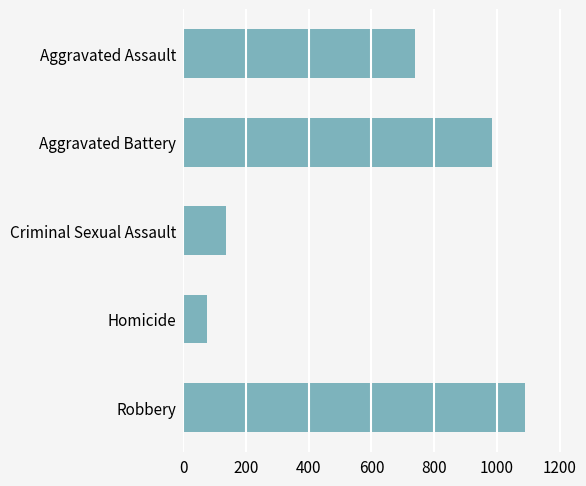

Does the chart contain stacked bars?

No